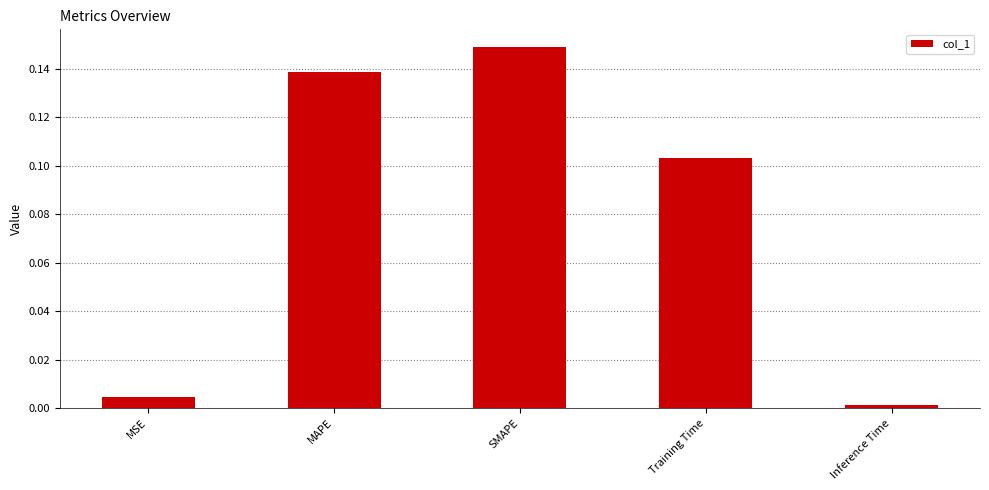

Rank the categories by value from lowest to highest.

Inference Time, MSE, Training Time, MAPE, SMAPE